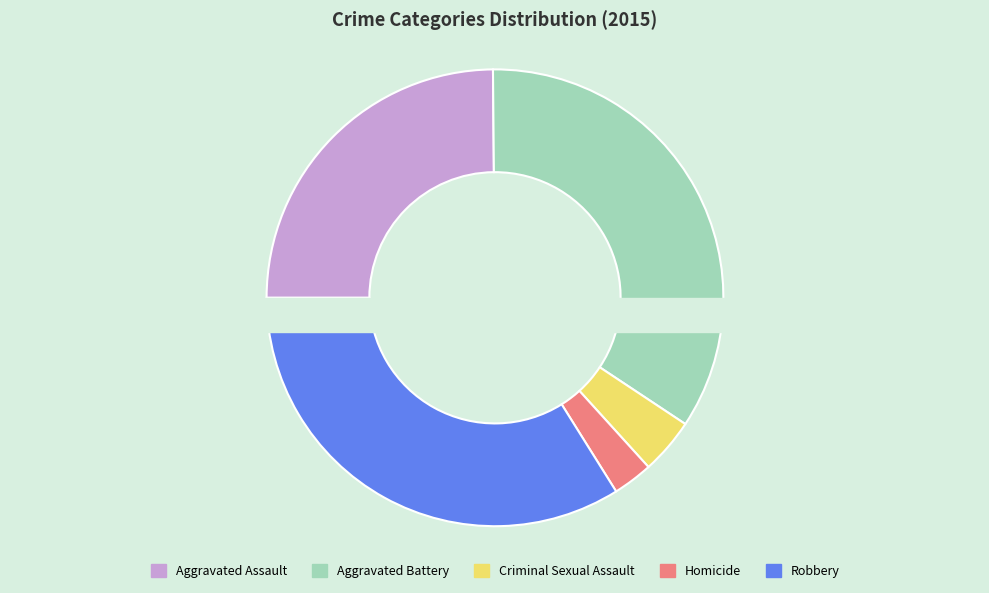

Is there a majority slice in this chart?

No